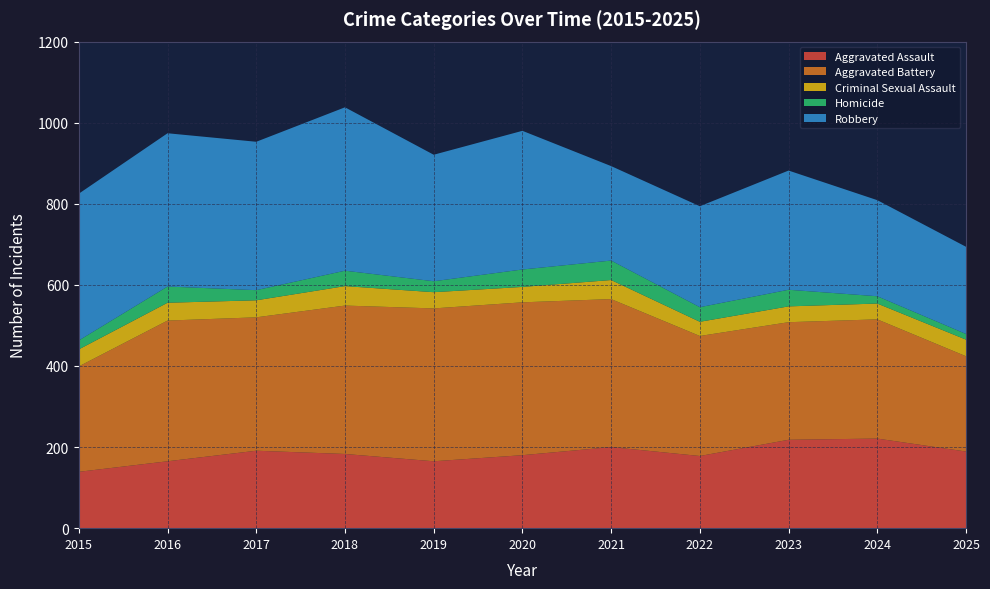

Reading left to right, extract all data points from this chart.

Aggravated Assault: 139	165	191	183	165	180	200	178	218	221	189
Aggravated Battery: 260	347	329	366	377	377	365	296	290	294	235
Criminal Sexual Assault: 42	44	42	48	40	38	47	35	39	39	41
Homicide: 22	40	25	38	27	43	48	36	41	18	14
Robbery: 362	378	366	403	312	342	233	249	294	237	215